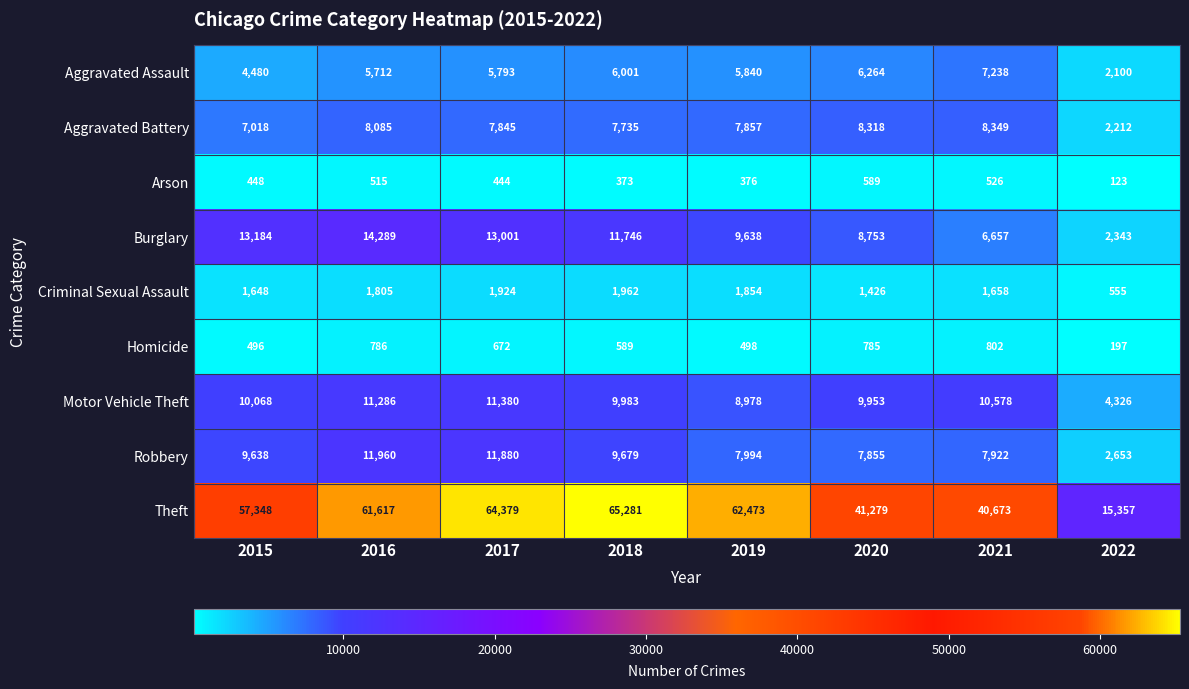

What is the total value across all series at 2015?

104328